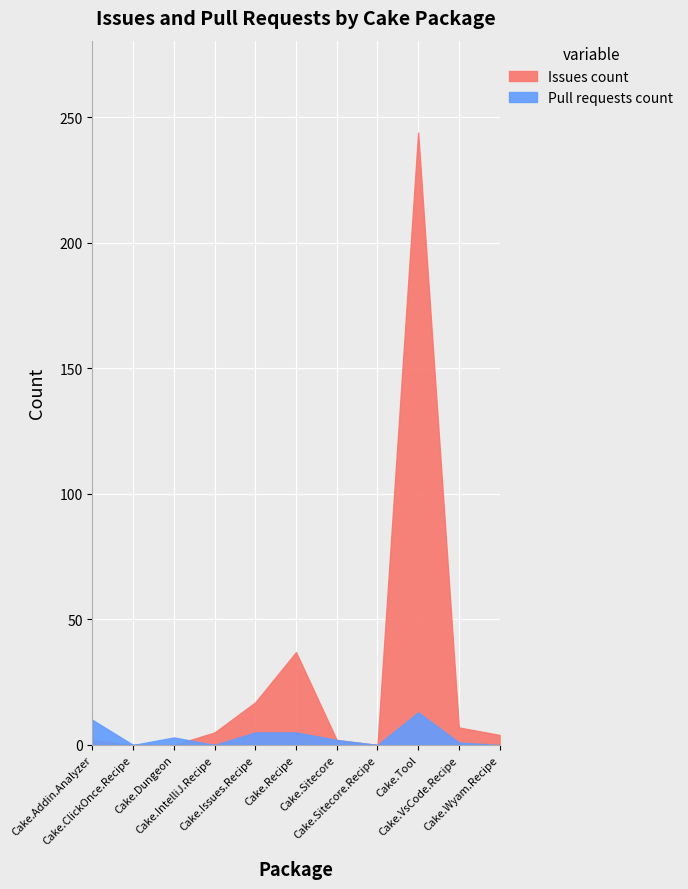

In Pull requests count, how many points are higher than both neighbors (excluding endpoints)?

2